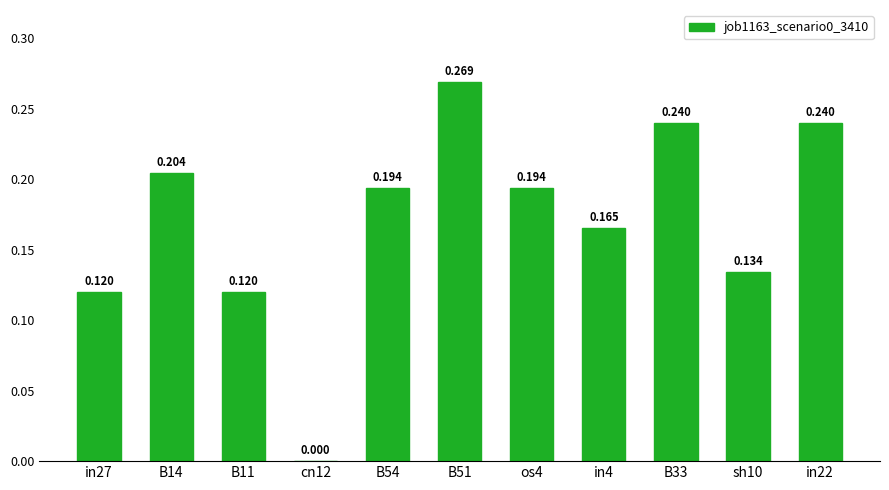

What is the average value?

0.2